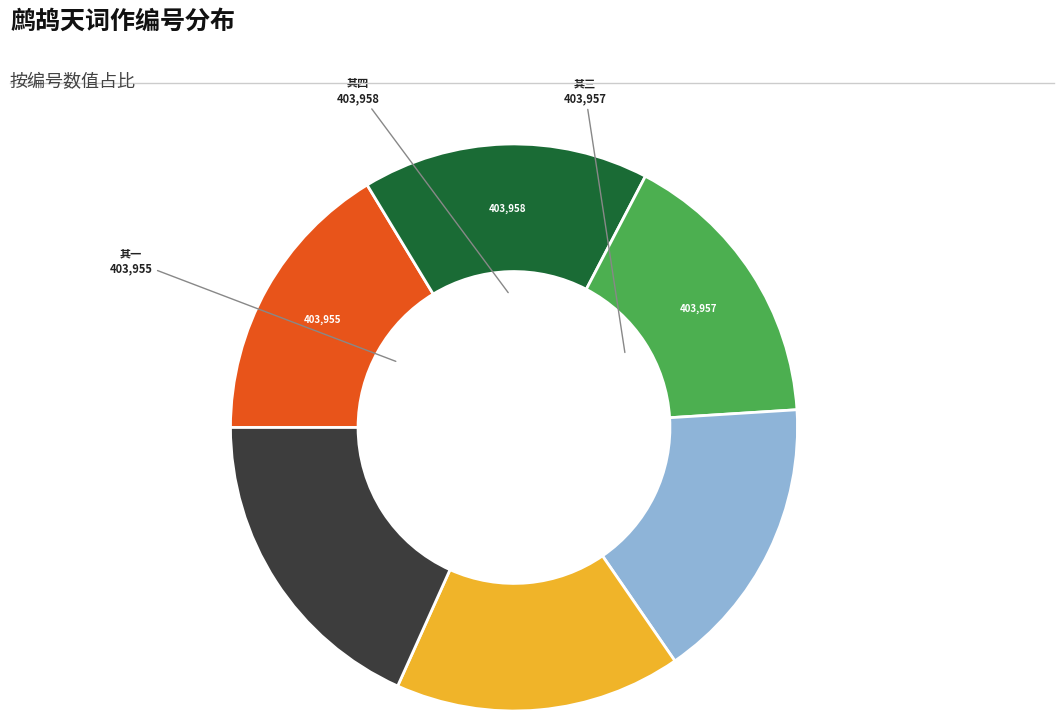

Does any single category account for the majority?

No